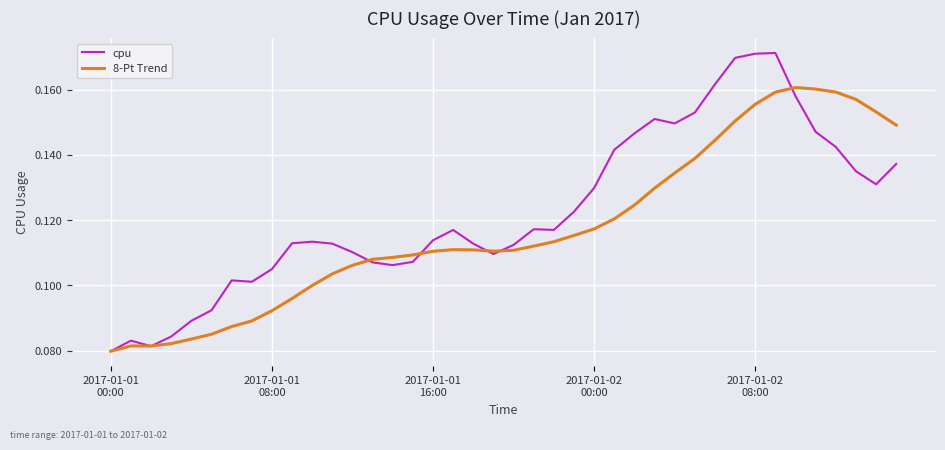

Does the chart have visible grid lines?

Yes